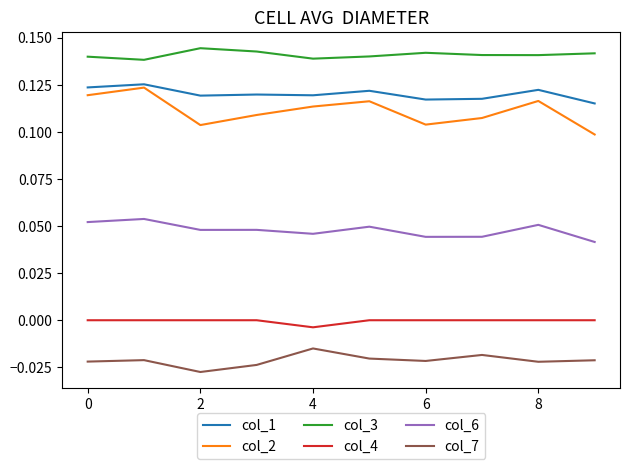

Which series has the widest spread of values?

col_2